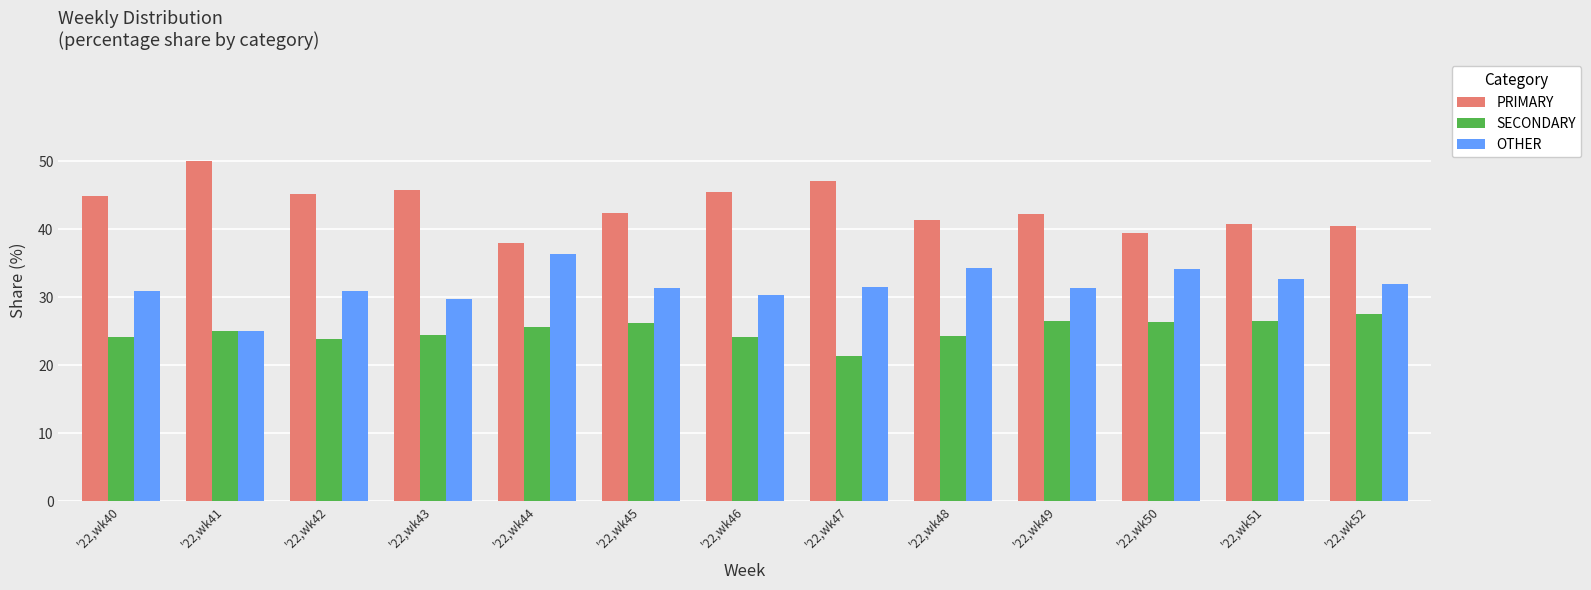

What is the spread (max minus min) of values at '22,wk42?

21.3